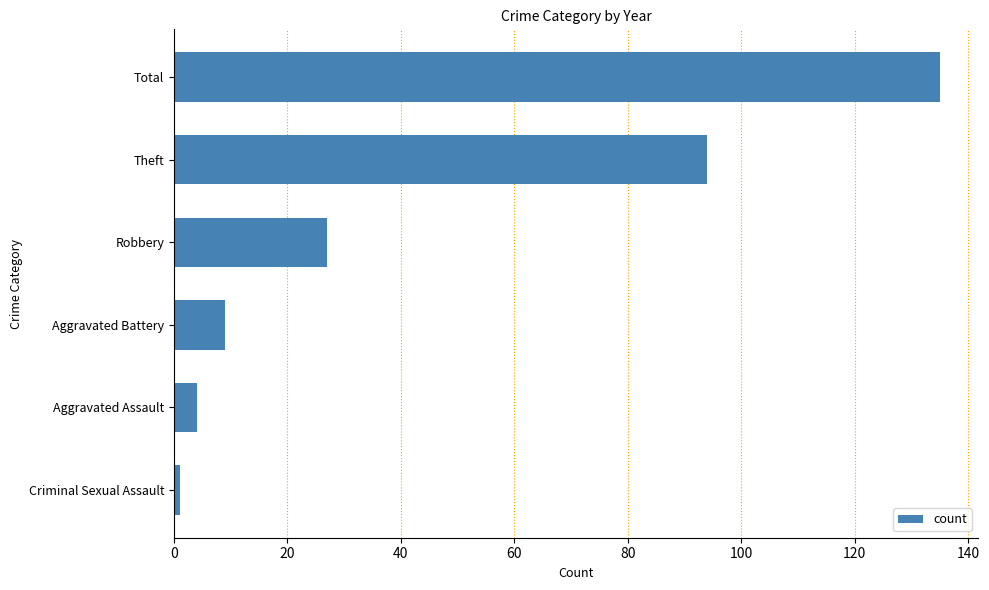

Reading bottom to top, list all the values displayed in this chart.

1	4	9	27	94	135